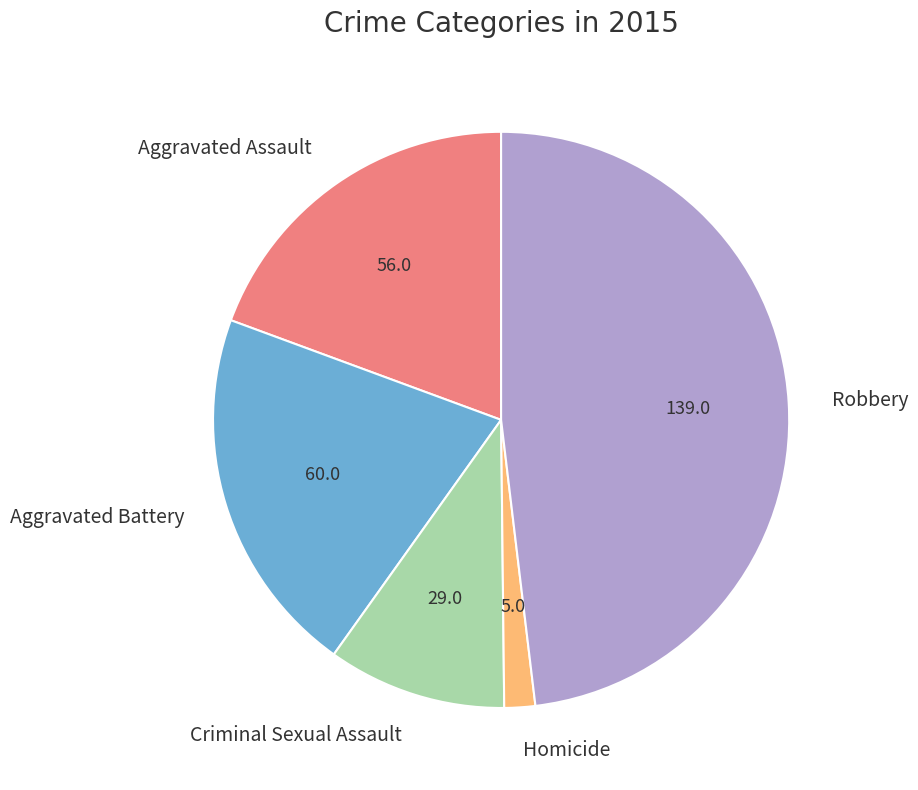

Is there a majority slice in this chart?

No